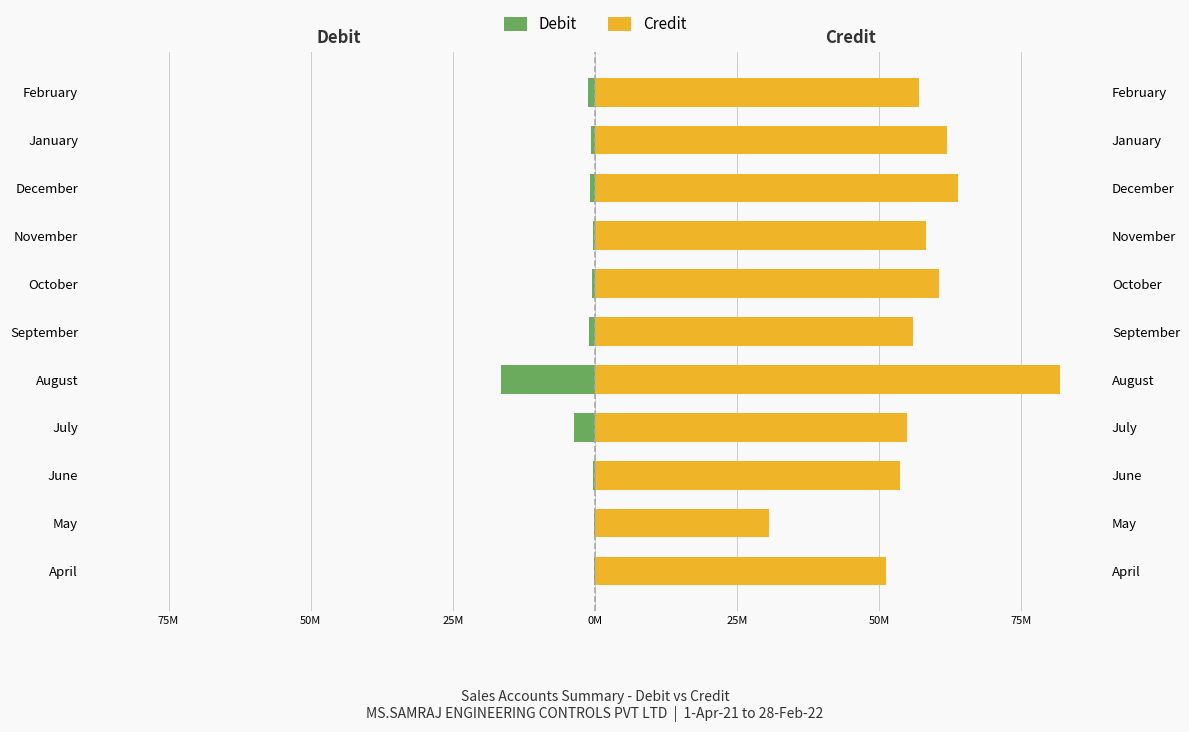

The value of Credit at July is 54.9. True or false?

True